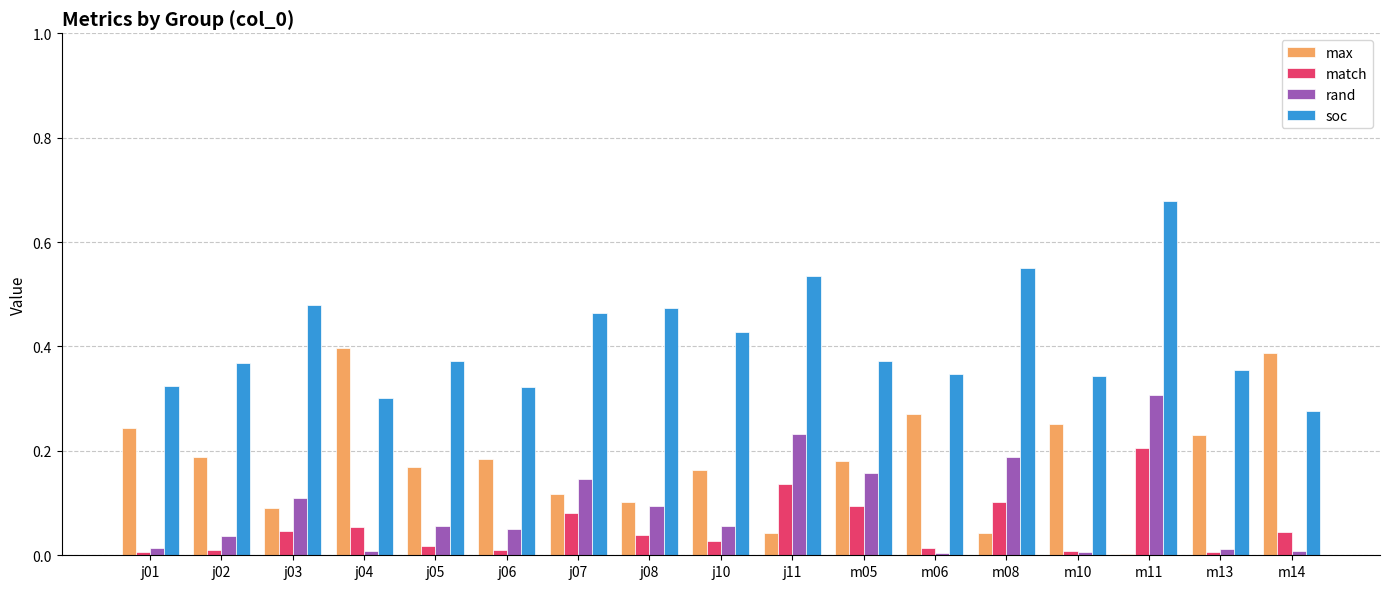

Which category has the highest value across all series?

m11